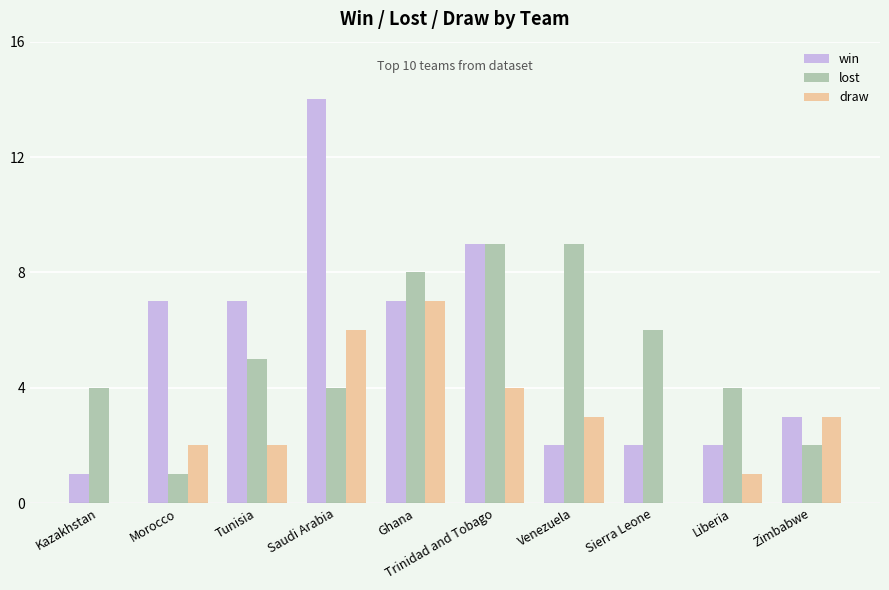

Which series changed the most between Tunisia and Zimbabwe?

win